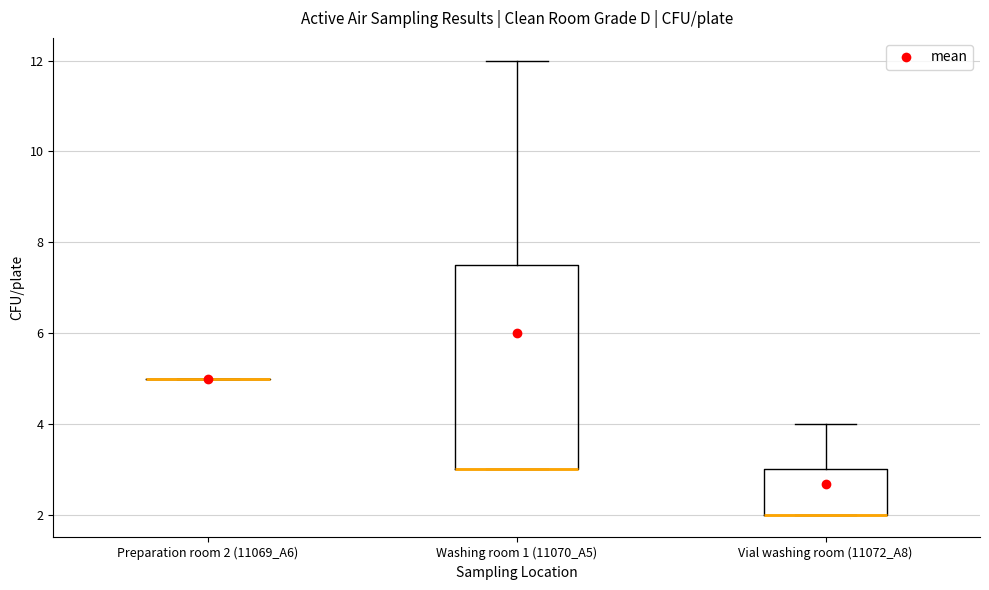

Comparing the boxes themselves (not the whiskers), which one is the tallest?

Washing room 1 (11070_A5)